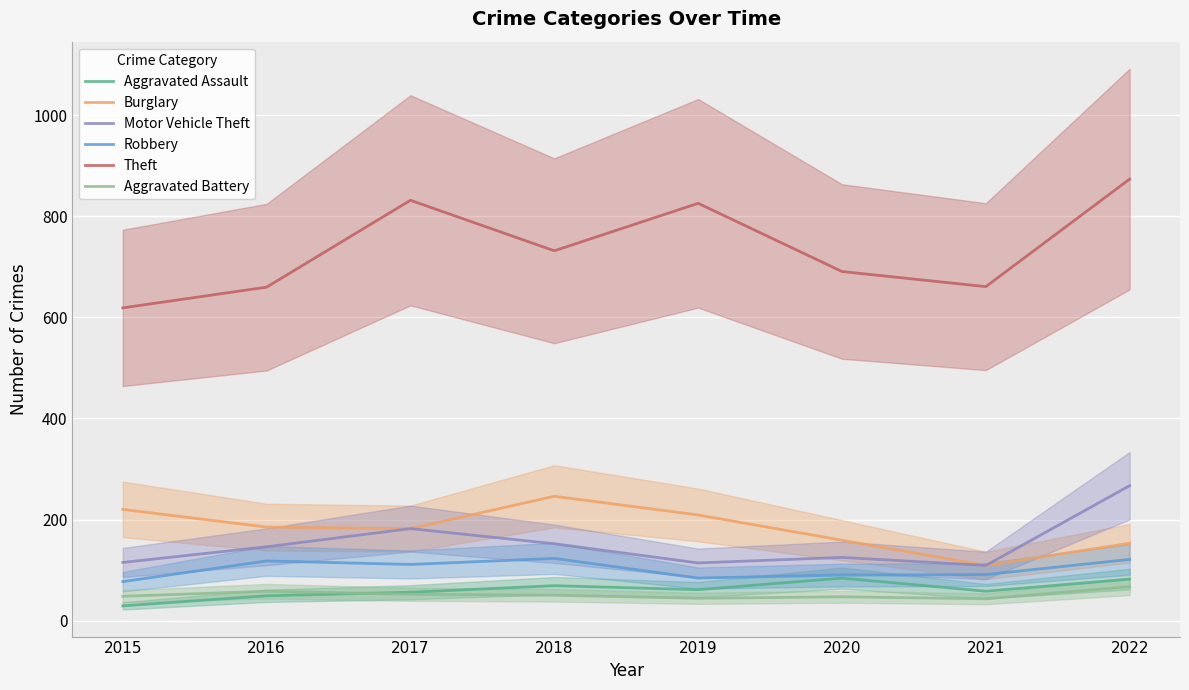

True or false: Aggravated Assault has more than 0 interior local peaks.

True